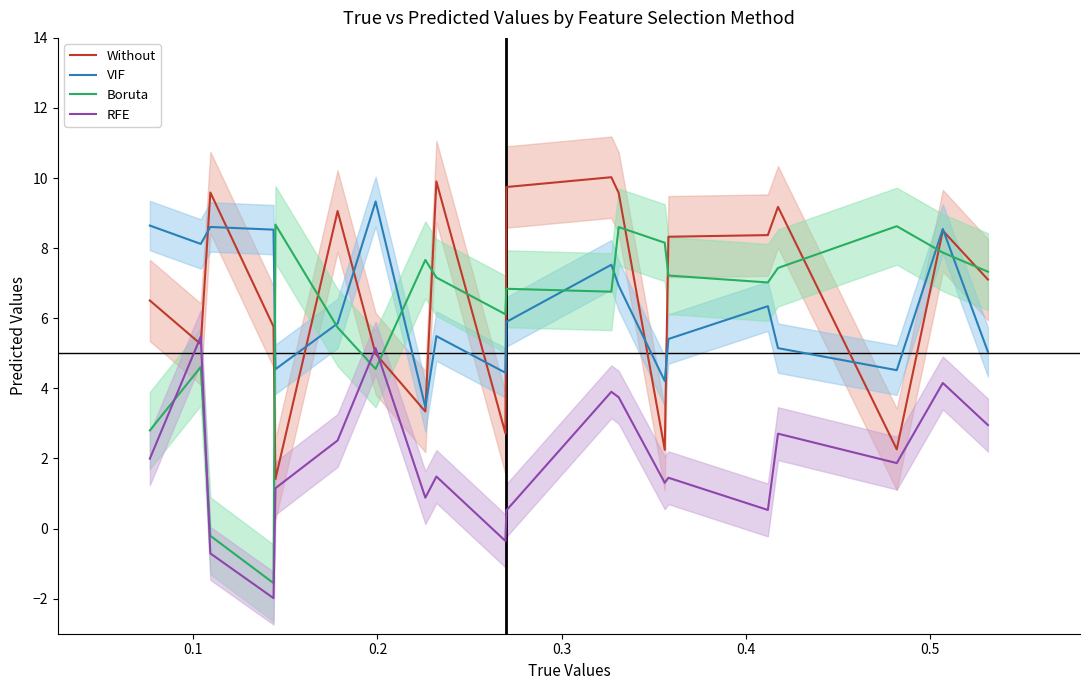

What is the highest value of the Without series?

10.0